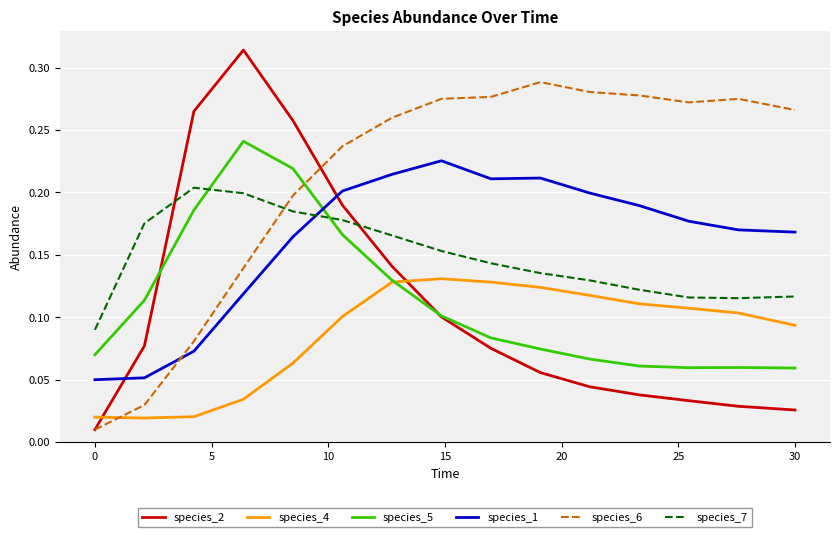

How many times do species_7 and species_1 cross each other?

1